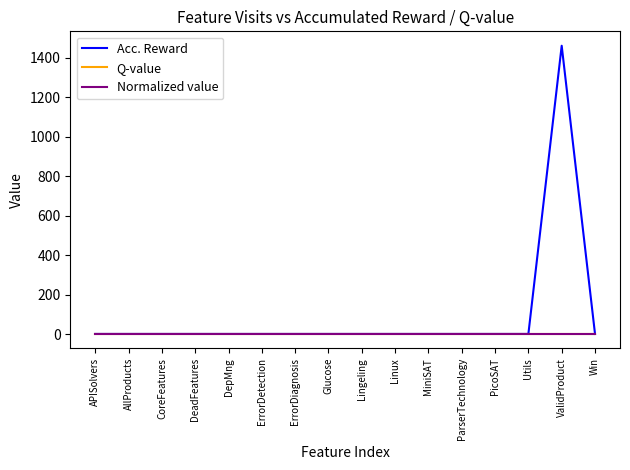

What is the sum of all Normalized value values?

16